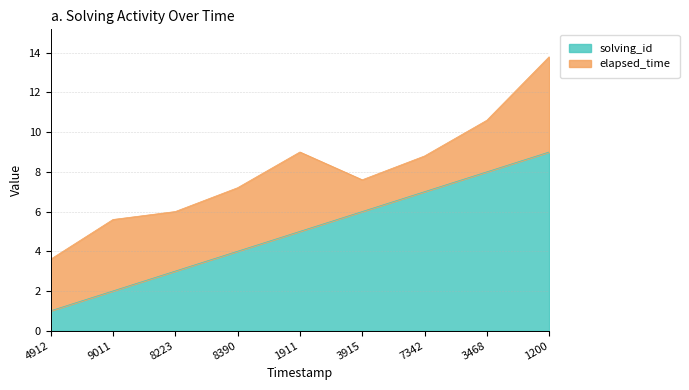

Count the values in the range 3 to 7.

5